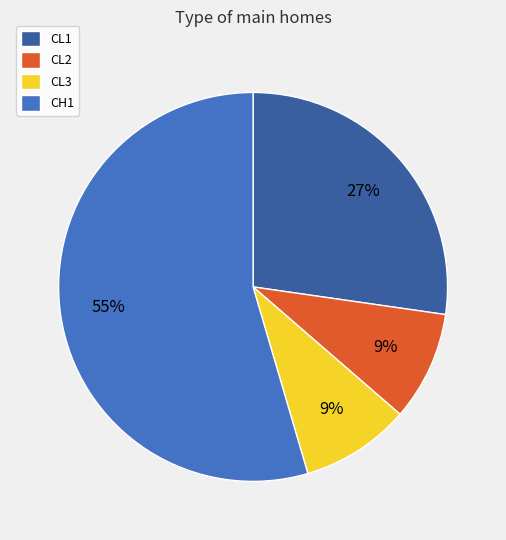

How many slices are in this pie chart?

4